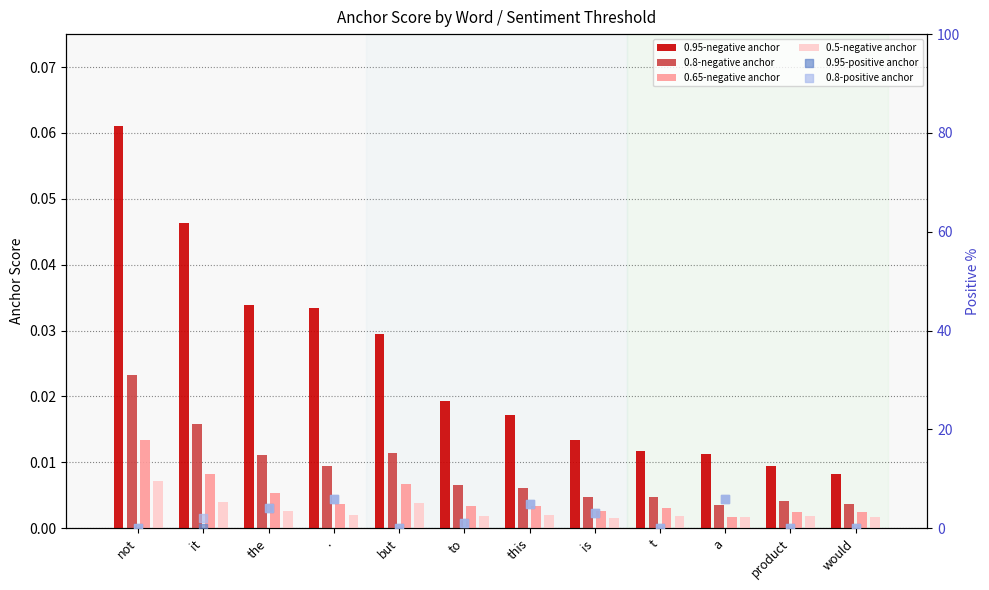

Which series has the widest spread of Y values?

0.95-positive anchor